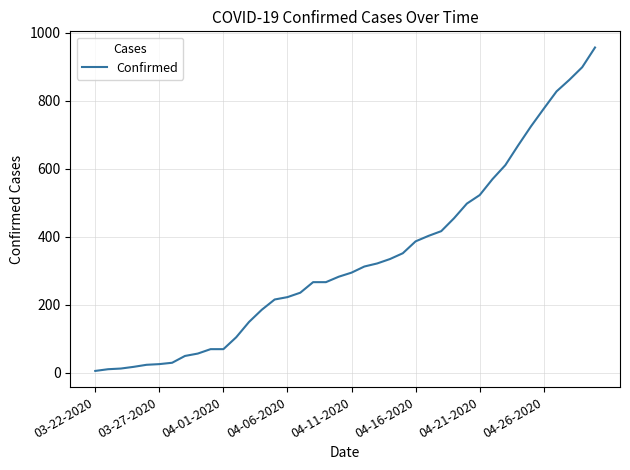

What is the difference between the maximum and minimum values?

951